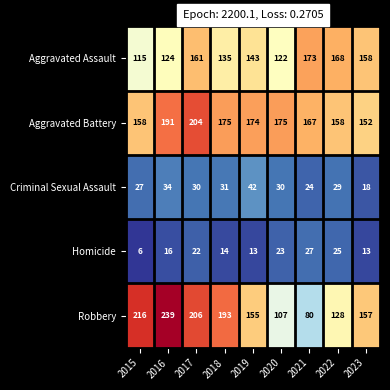

What is the total value across all series at 2015?

522